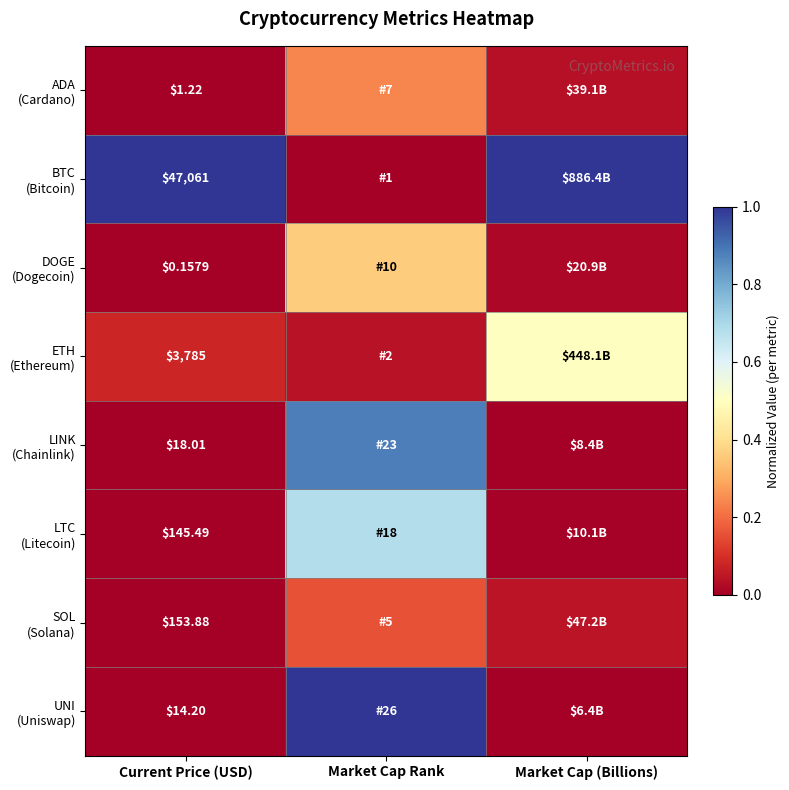

Which label corresponds to the smallest value in the chart?

Market Cap Rank